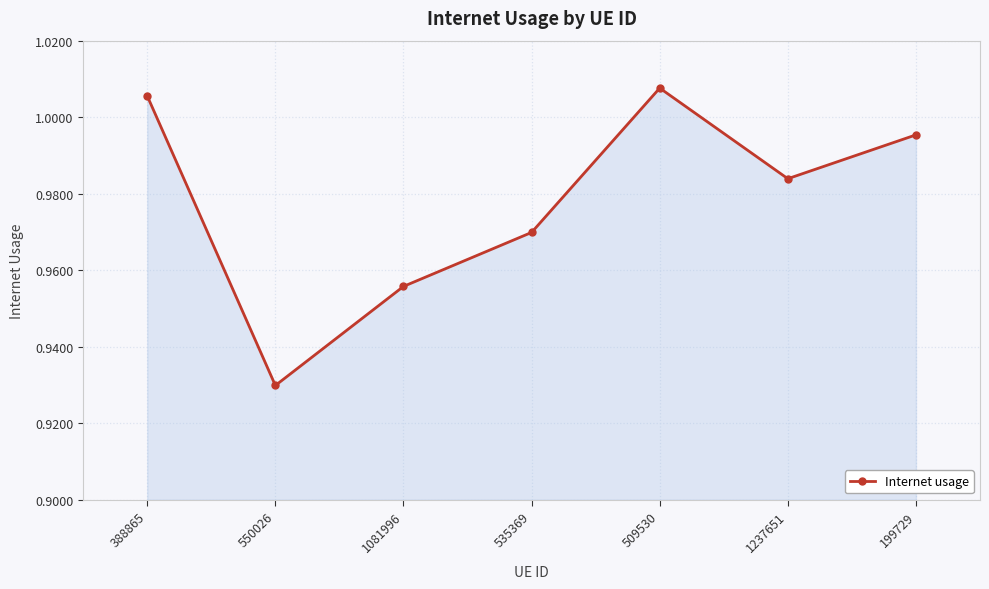

How many interior local valleys (lower than both neighbors) does the data have?

2